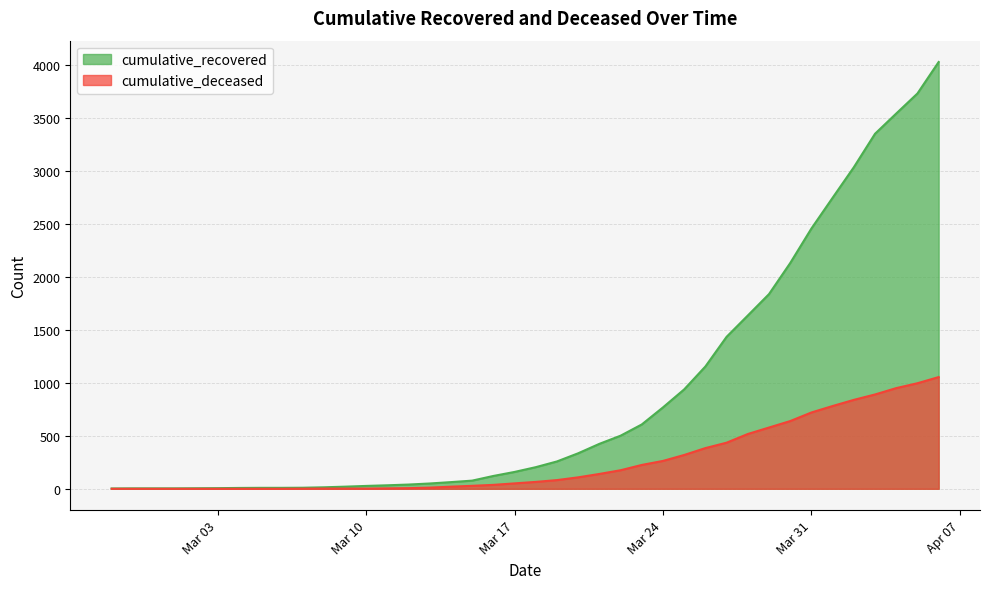

True or false: cumulative_deceased and cumulative_recovered cross at least once.

False